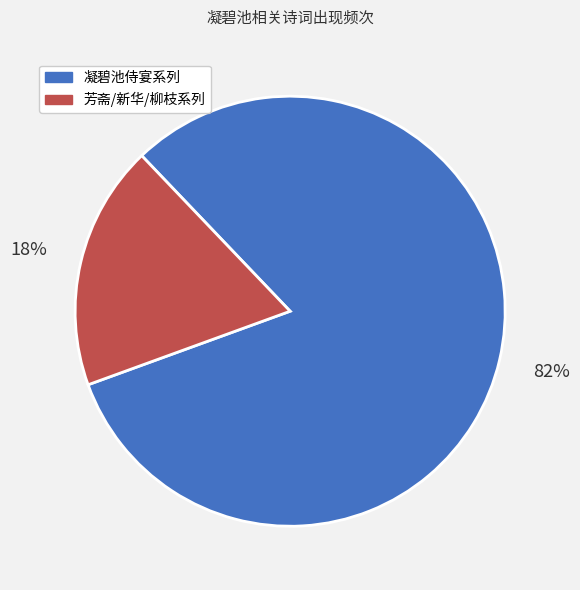

Is there a majority slice in this chart?

Yes